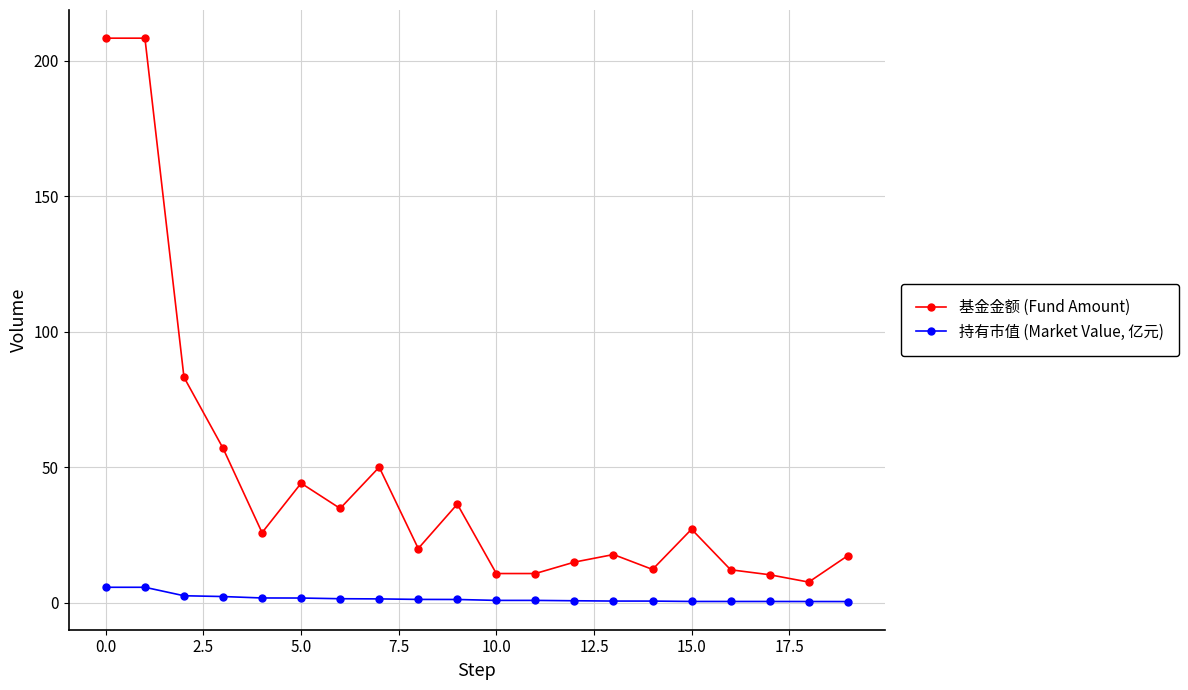

How many lines are shown in the chart?

2